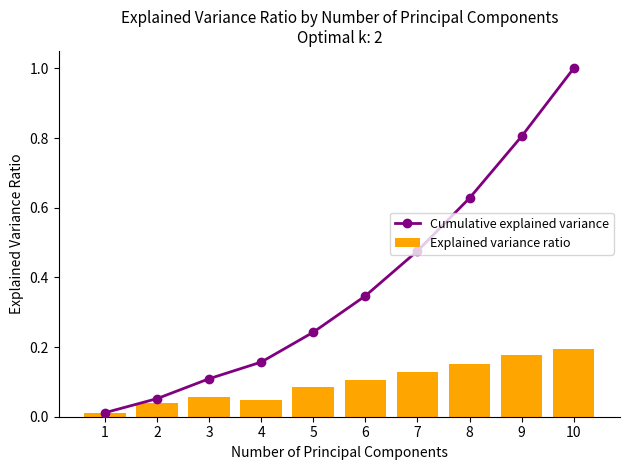

What is the sum of all Cumulative explained variance values?

3.8